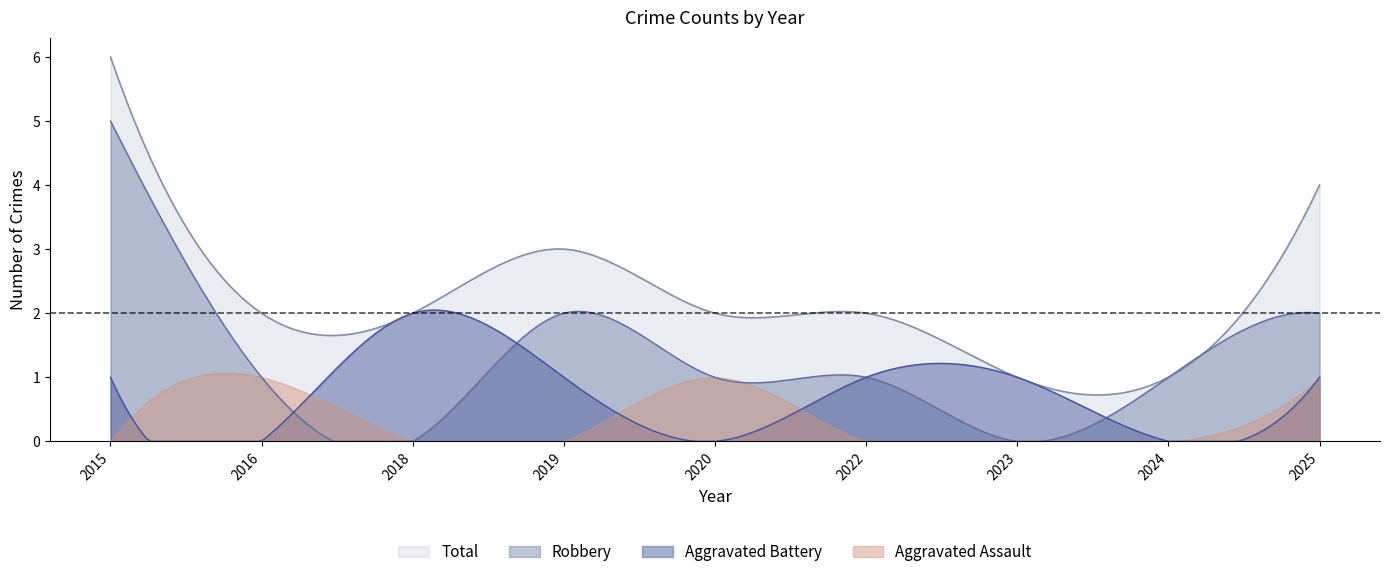

At which category does Robbery reach its first local peak?

2019